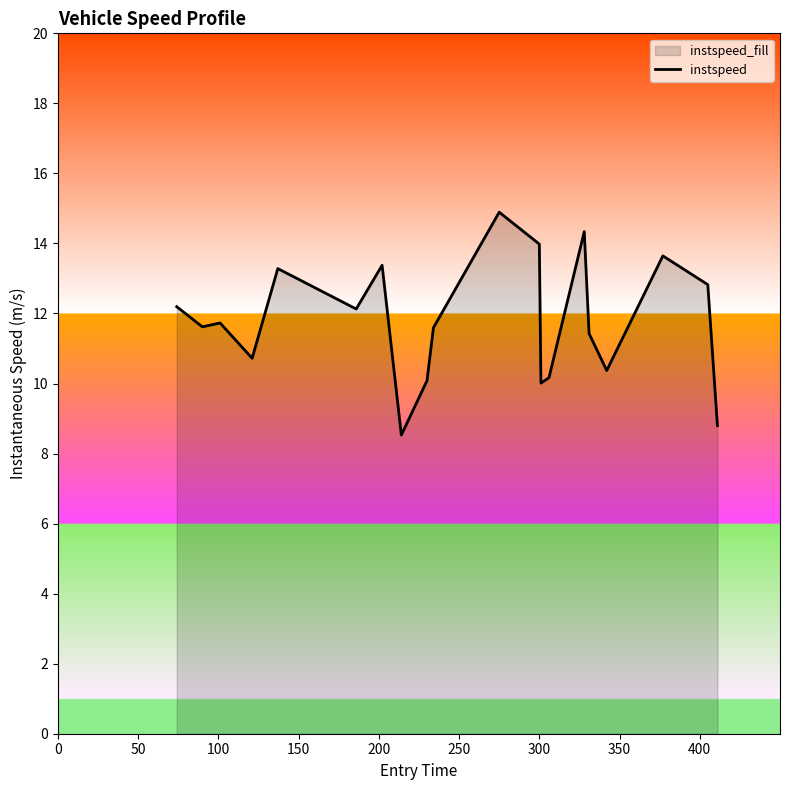

True or false: the data has more than 0 interior local peaks.

True